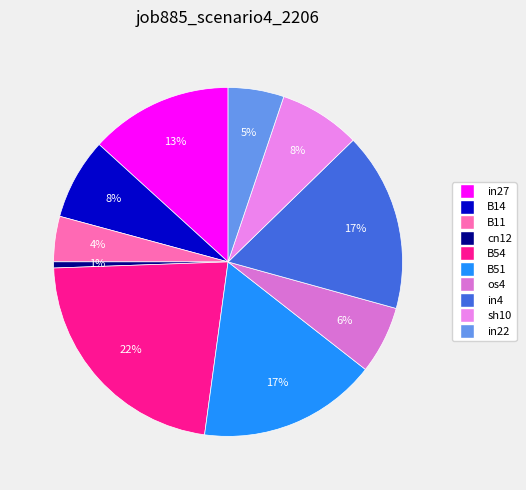

To the nearest percent, what percentage of the pie is in4?

17%